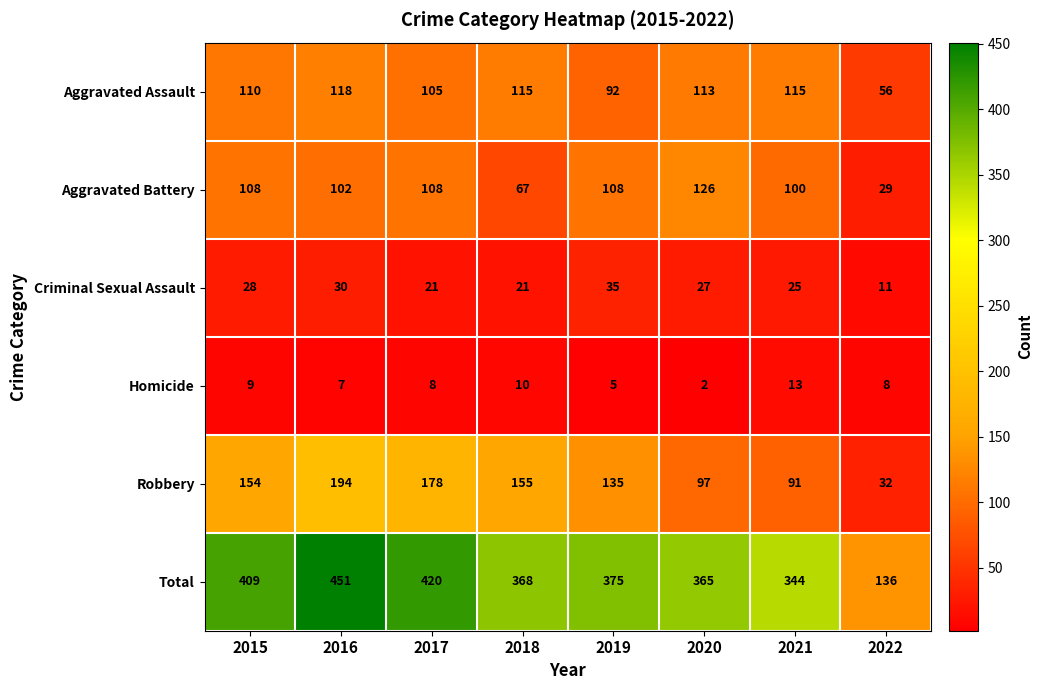

What value does the Total series have at 2019, to the nearest 10?

380